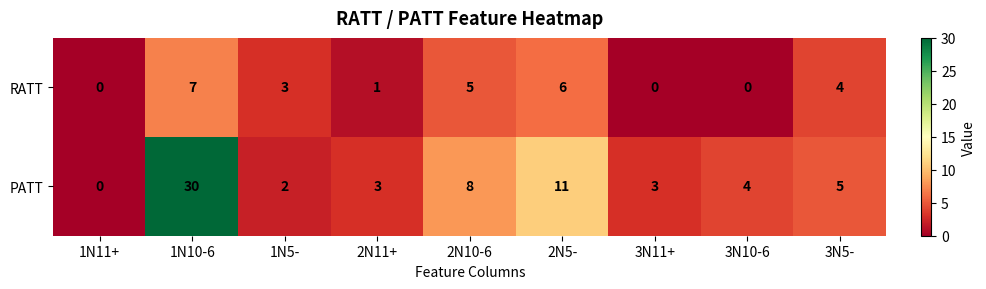

How many RATT values are between 0 and 5?

7